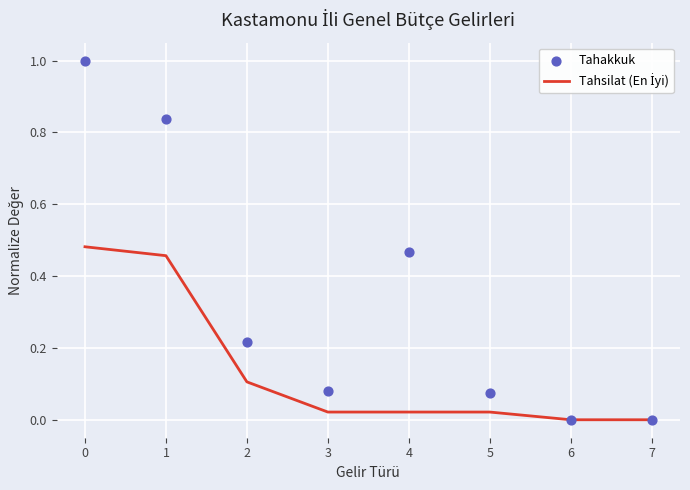

Which series reaches the maximum Y coordinate?

Tahakkuk